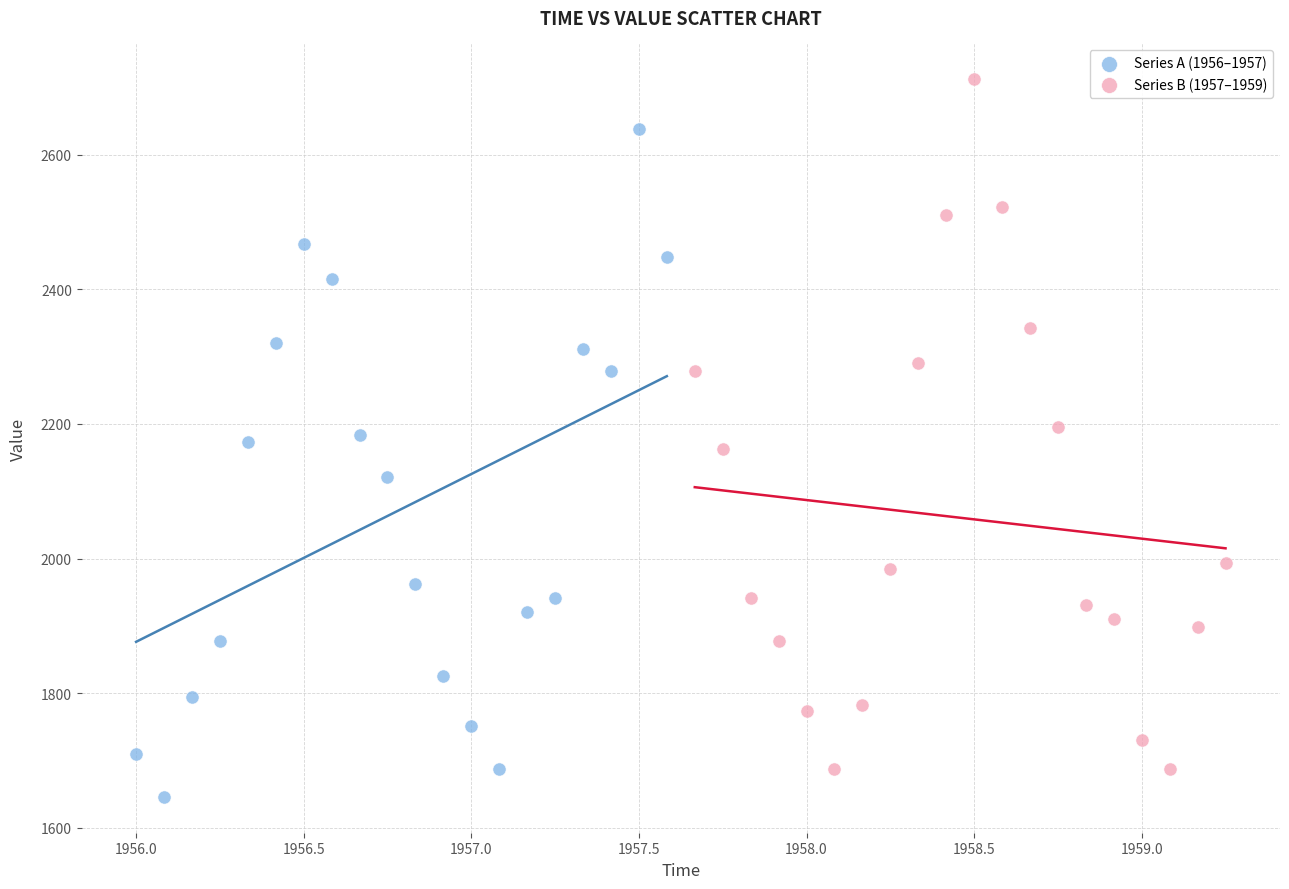

Which series reaches the maximum Y coordinate?

Series B (1957–1959)